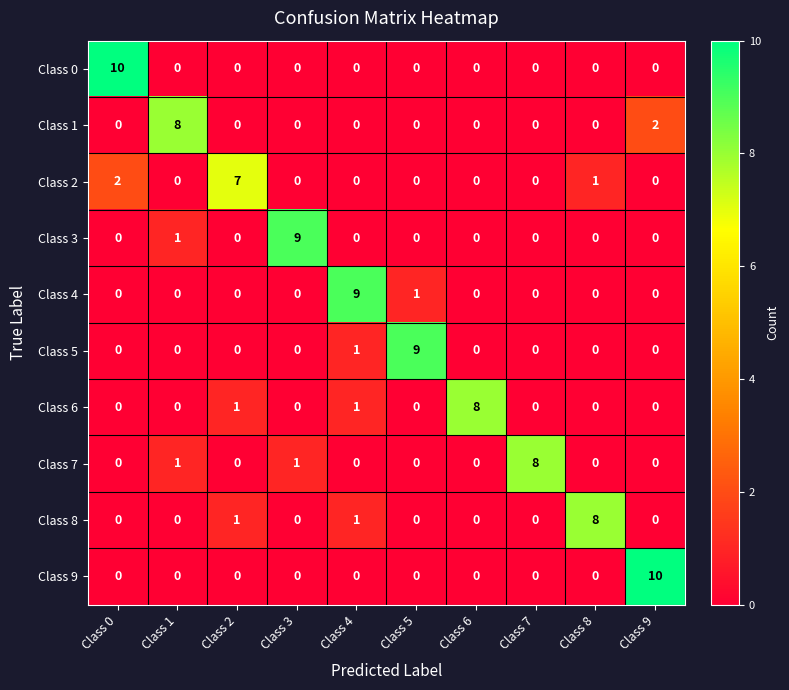

Between Class 5 and Class 7, which series saw the biggest shift?

Class 5